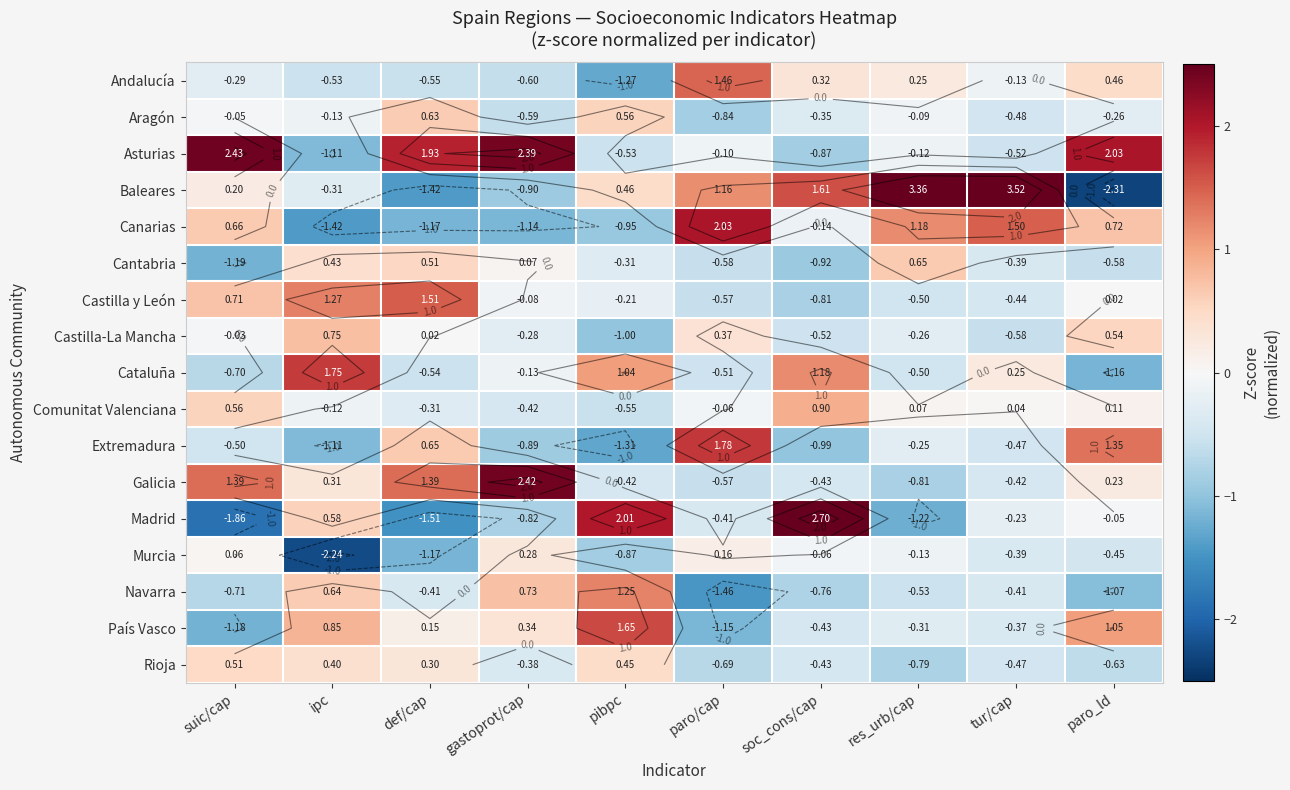

What is the approximate value of País Vasco at paro/cap?

-1.2